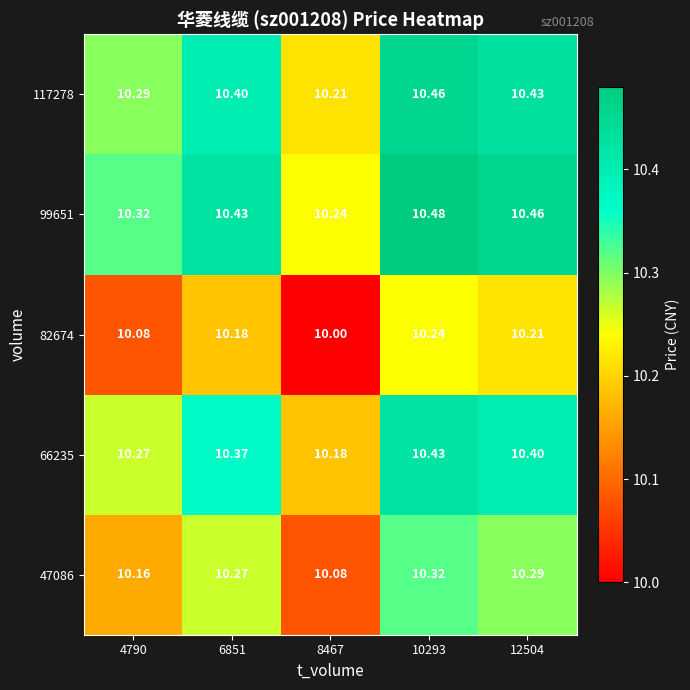

Is the value of 99651 at 10293 greater than the value of 117278 at 10293?

Yes